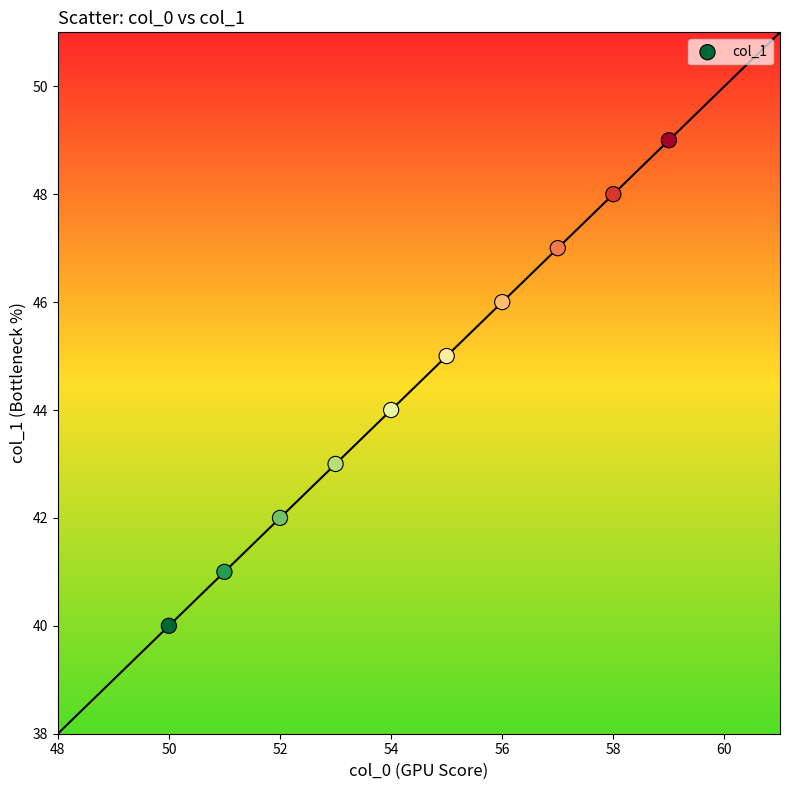

What is the range of X values (max minus min)?

9